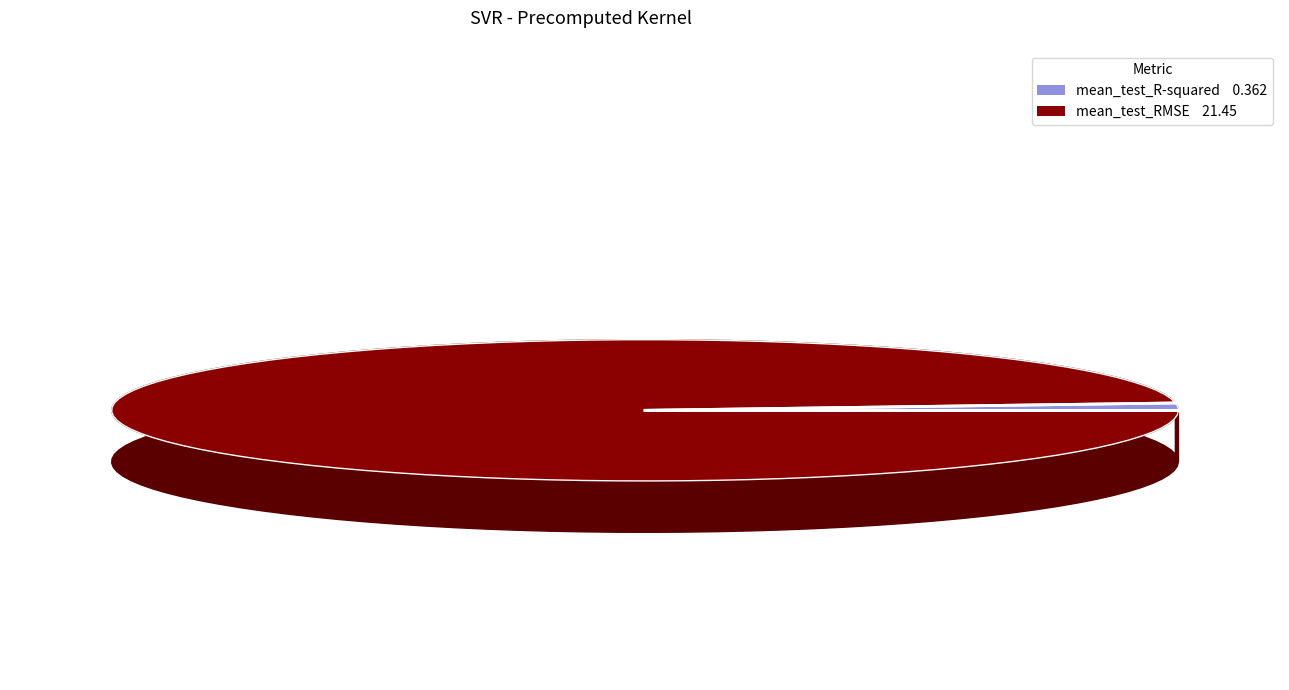

To the nearest percent, what is the difference between the mean_test_RMSE and mean_test_R-squared slice percentages?

97%